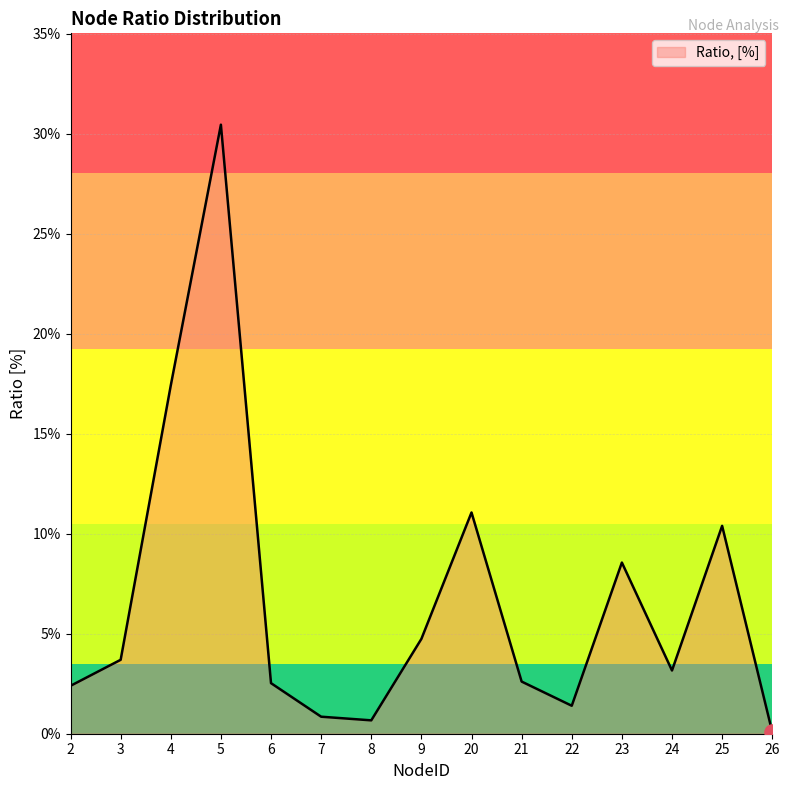

Does the chart have visible grid lines?

Yes